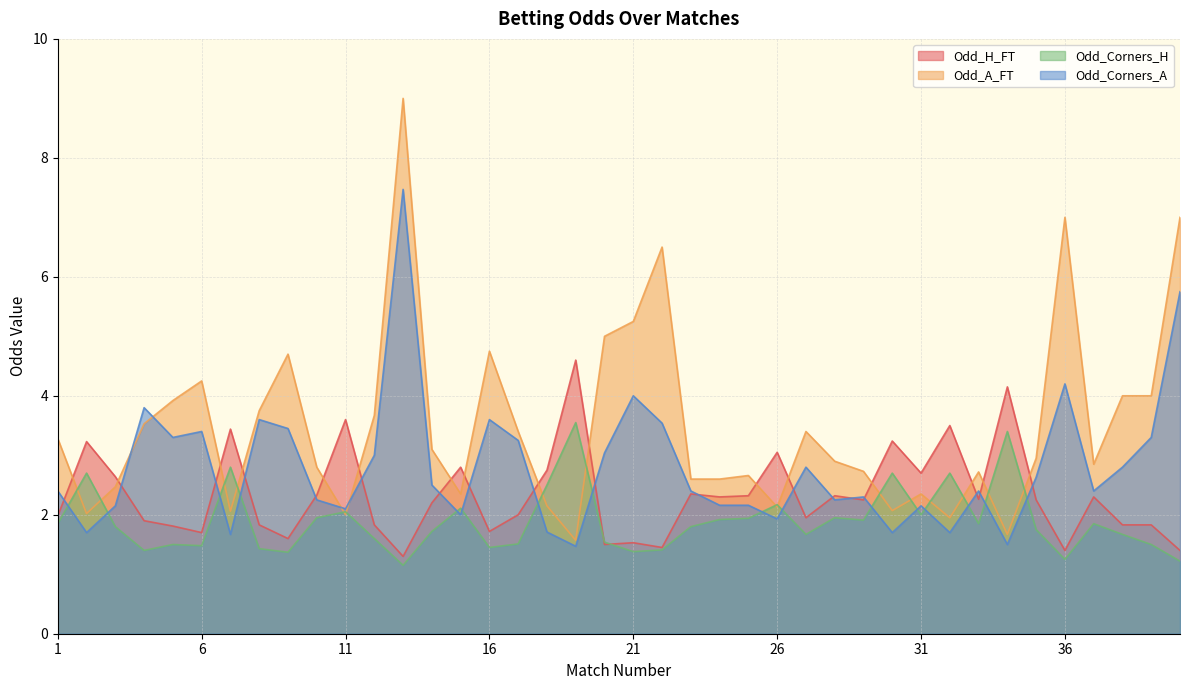

Where do Odd_H_FT and Odd_A_FT first cross each other?

1 and 2